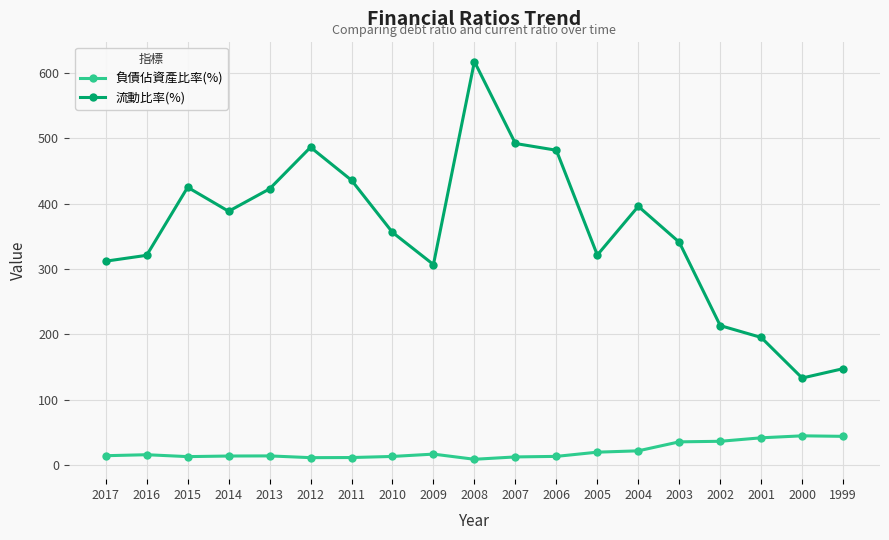

List the series in order of their overall mean, lowest first.

負債佔資產比率(%), 流動比率(%)